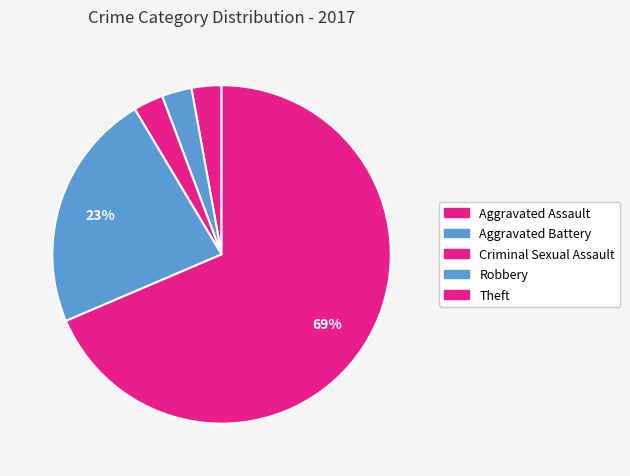

How many slices are in this pie chart?

5